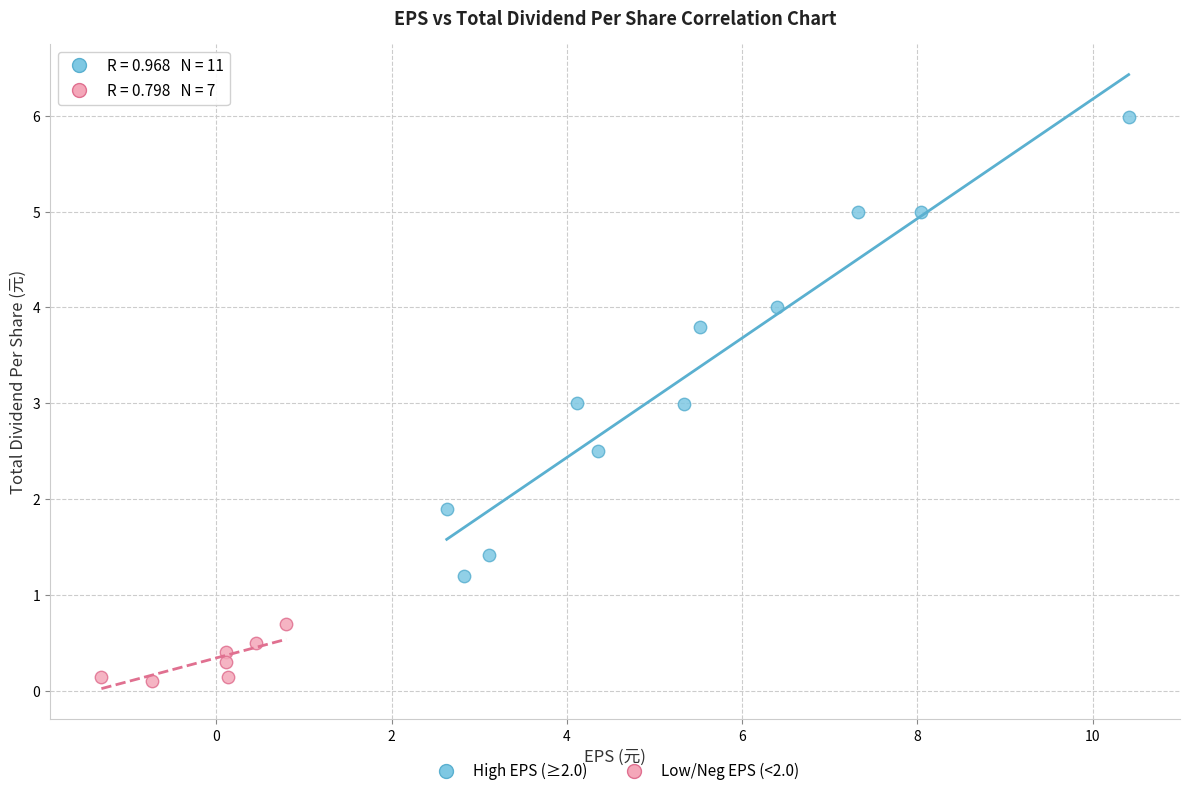

Which series contains the lowest Y value?

Low/Neg EPS (<2.0)